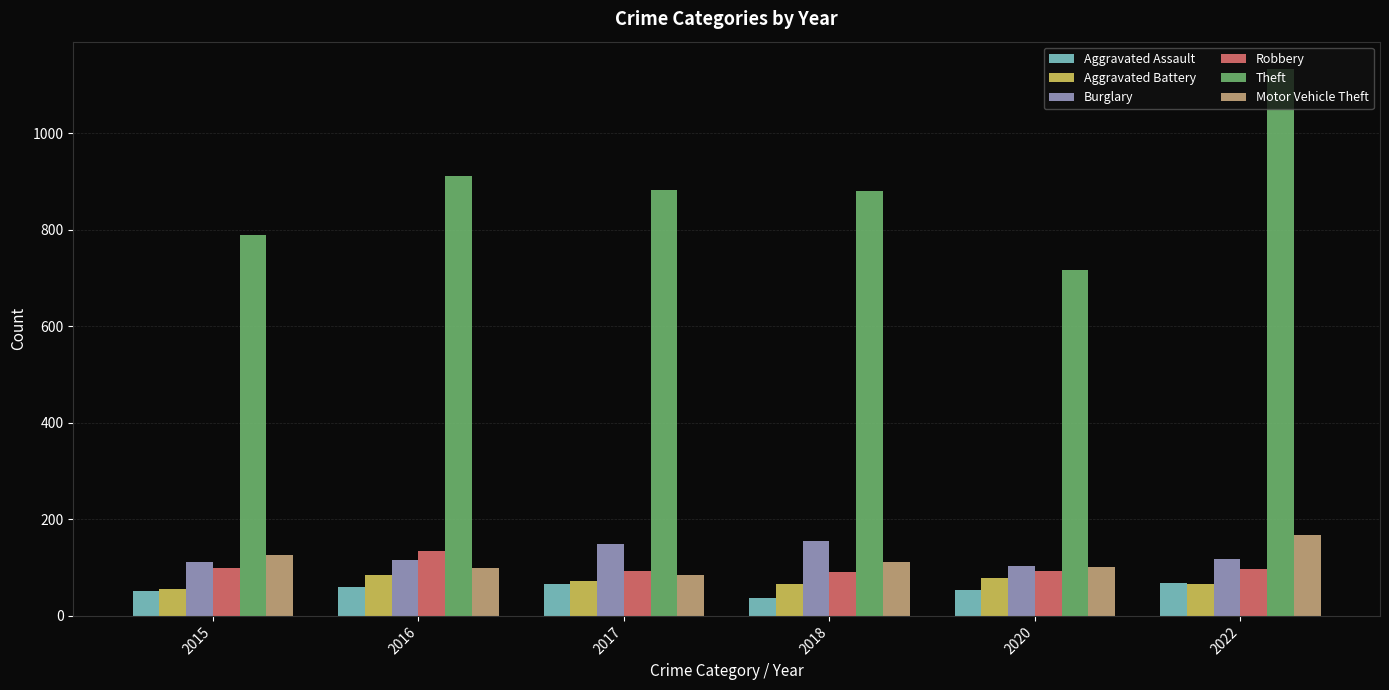

What is the smallest value displayed?

37